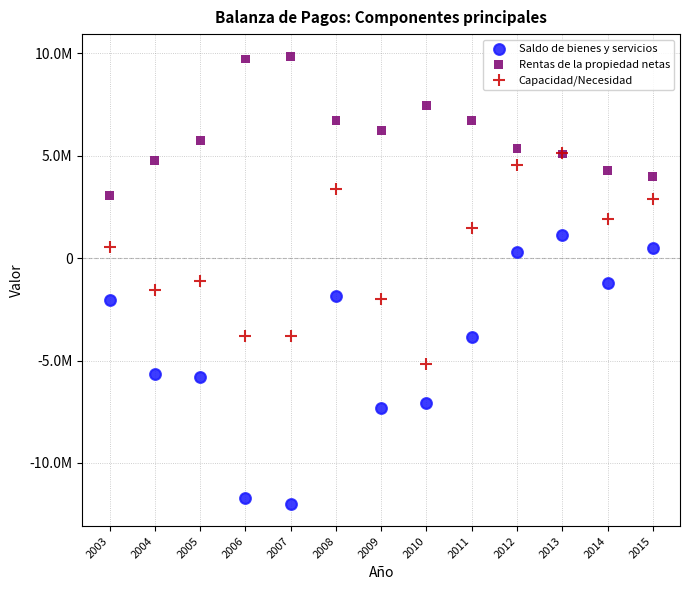

Which series contains the lowest Y value?

Saldo de bienes y servicios